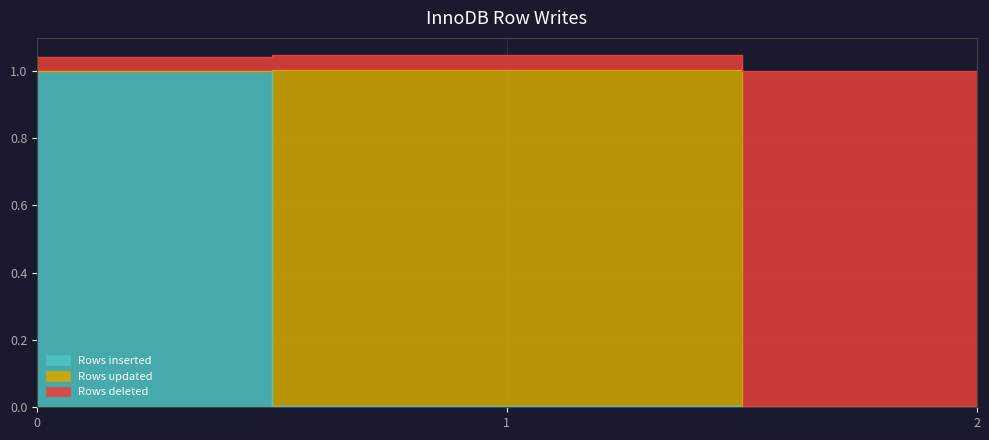

Rank the categories by col_0 value from highest to lowest.

0, 1, 2